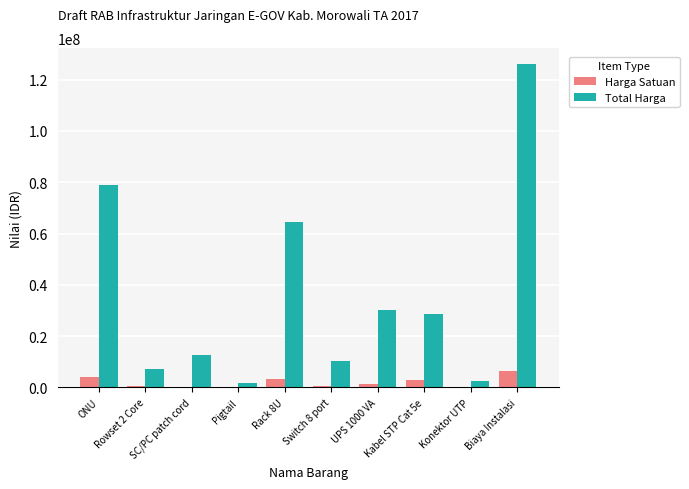

What is the sum of all Total Harga values?

362865000